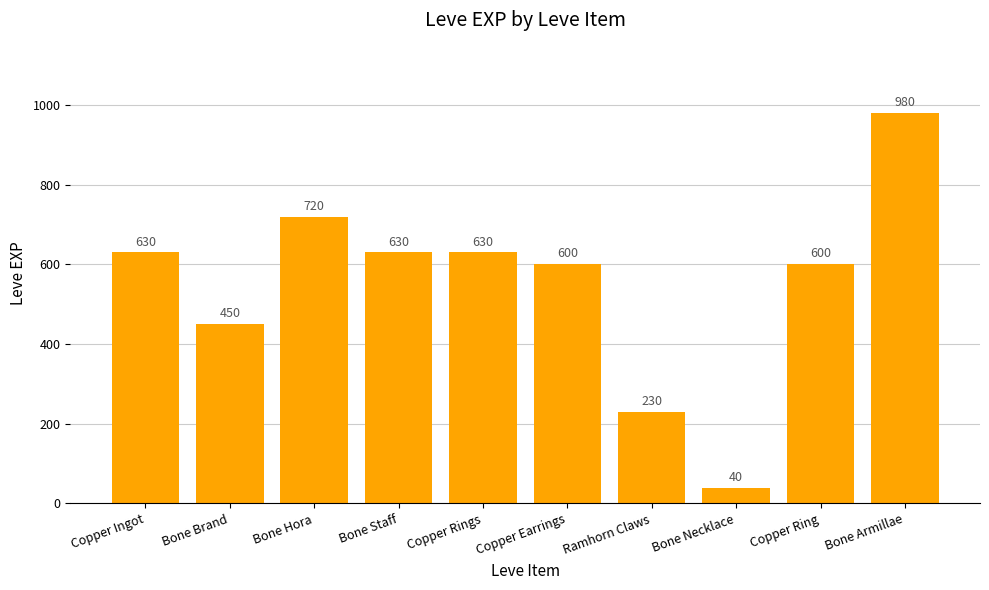

What value does the data have at Copper Ring?

600